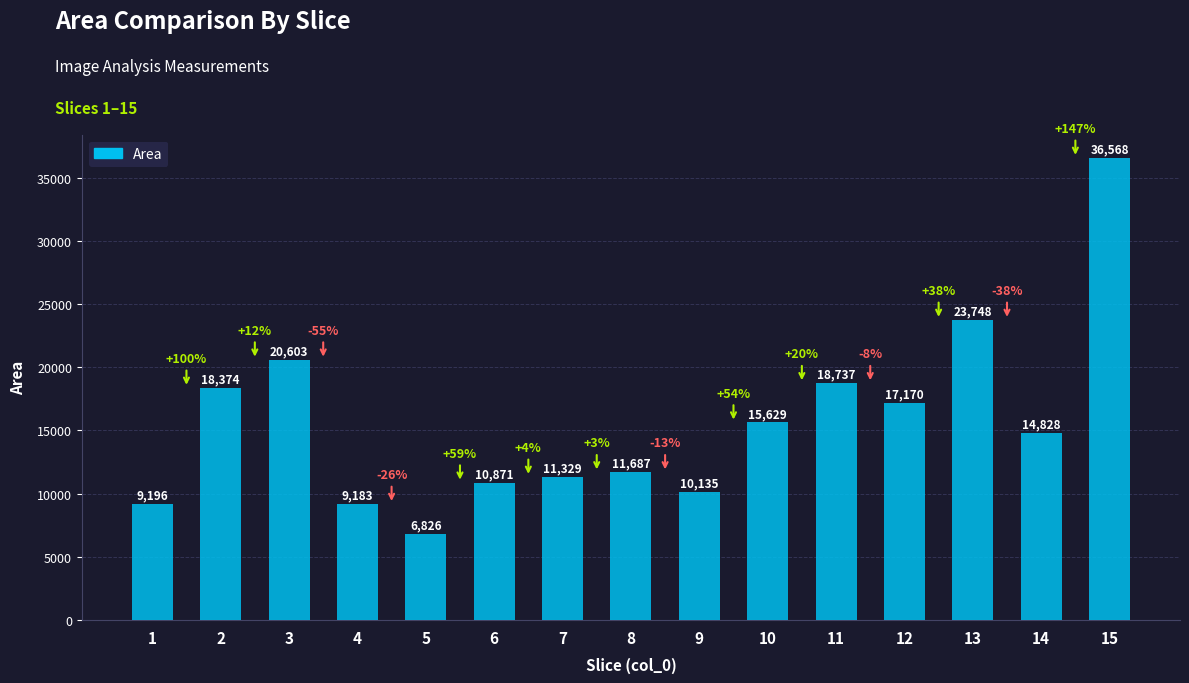

List the labels in order of value, smallest first.

5, 4, 1, 9, 6, 7, 8, 14, 10, 12, 2, 11, 3, 13, 15